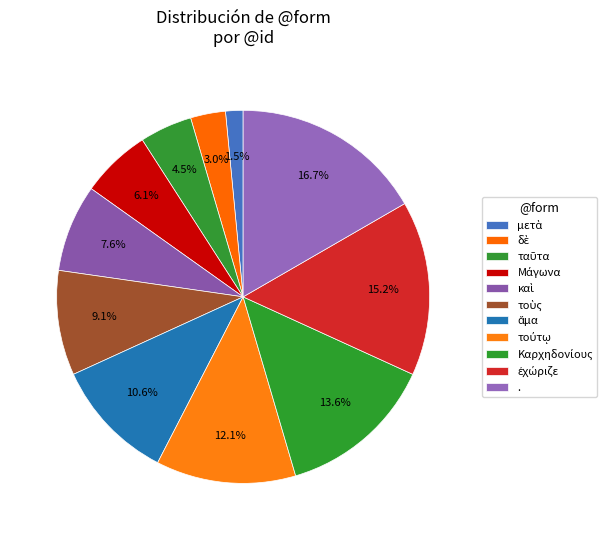

Count the number of slices in the pie.

11